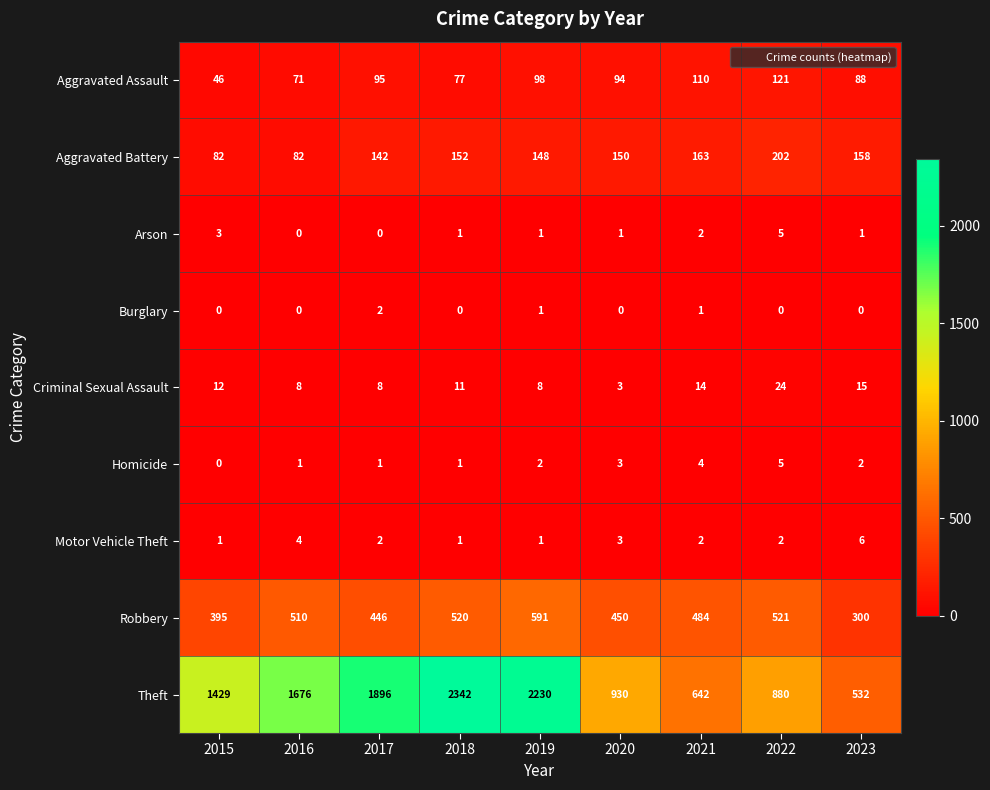

The Aggravated Battery series shows 50 at 2019. True or false?

False